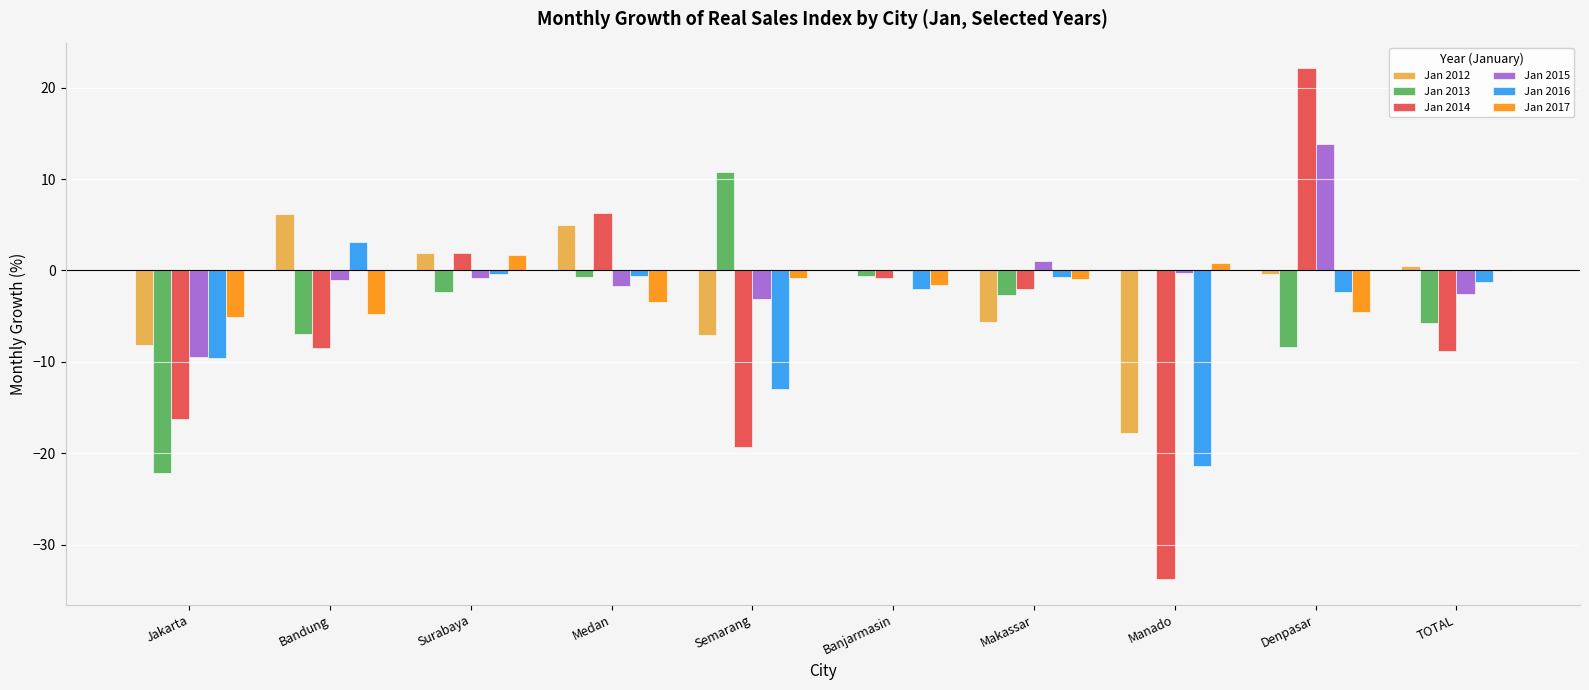

How many groups of bars are there?

10